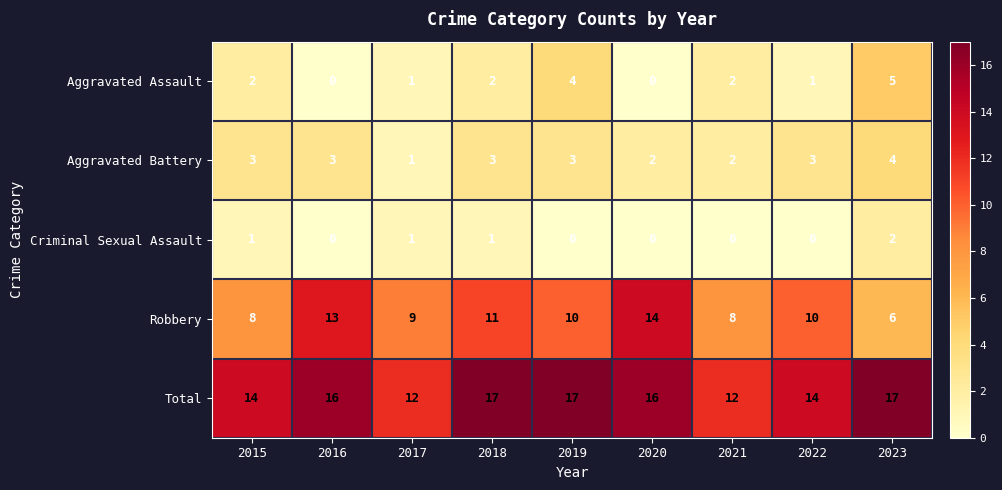

Count the number of categories in the chart.

9